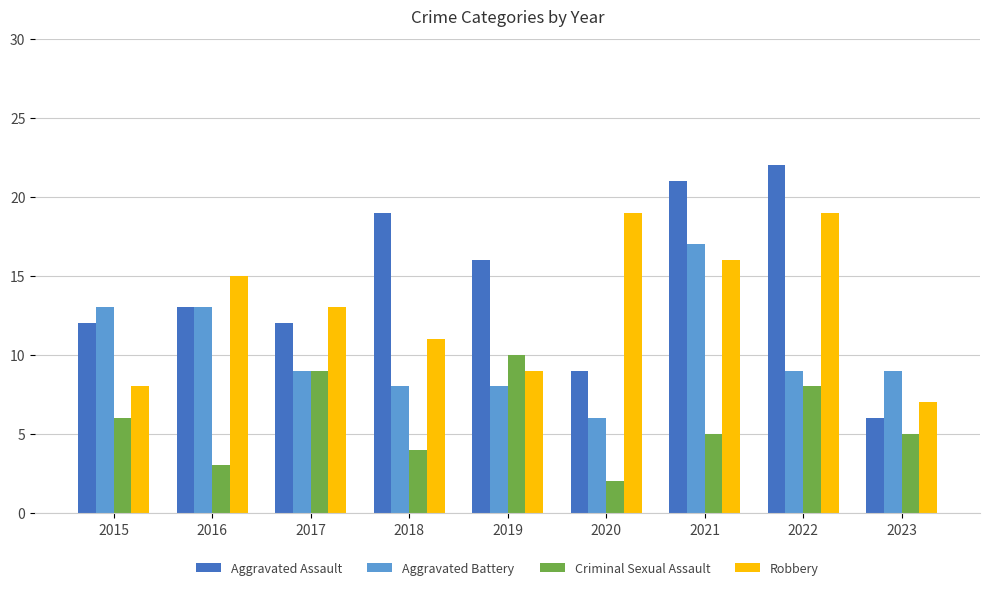

At 2023, list the series in order from largest to smallest.

Aggravated Battery, Robbery, Aggravated Assault, Criminal Sexual Assault